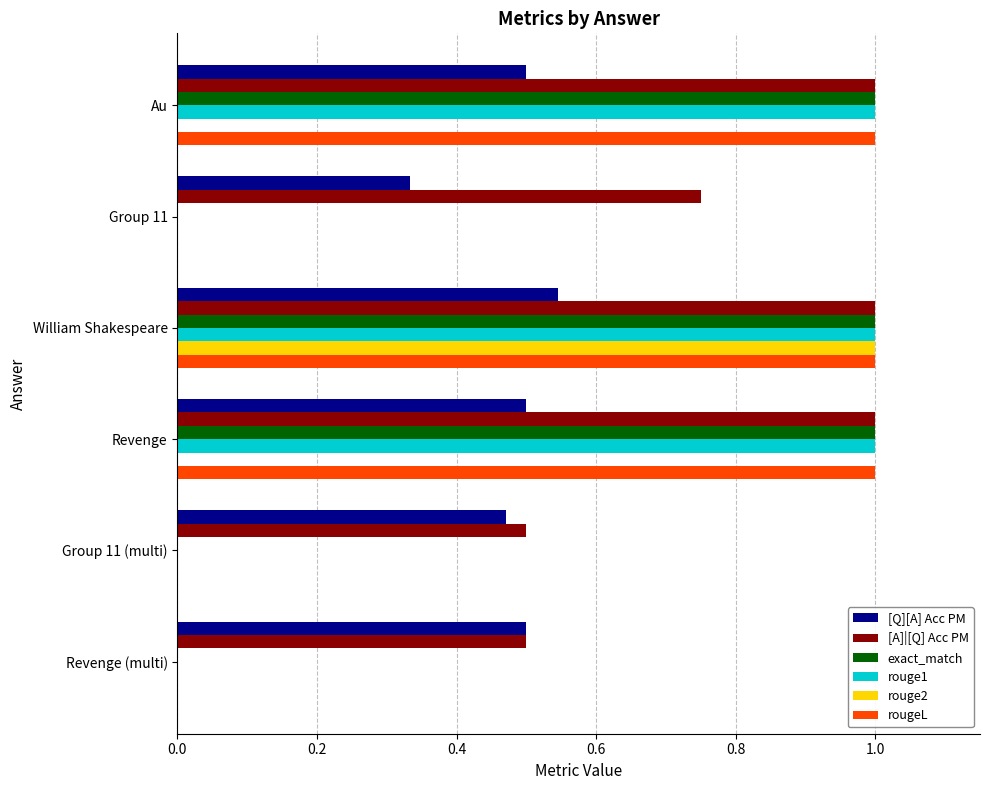

Count the [Q][A] Acc PM values in the range 0 to 1.

6